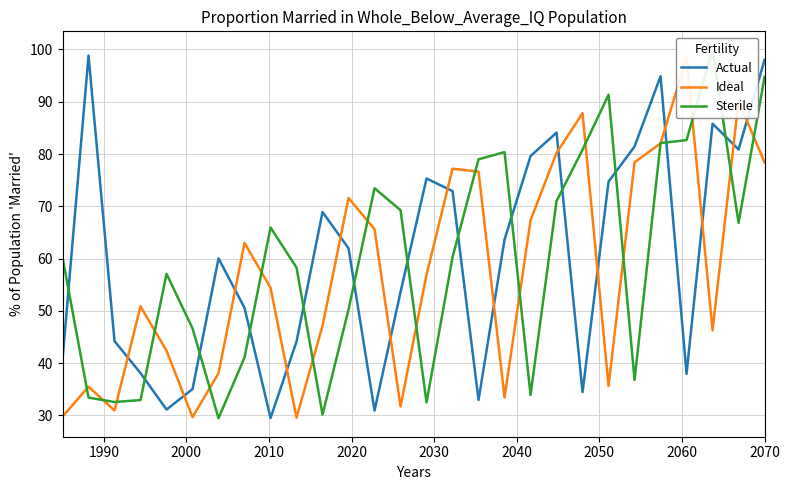

What is the lowest value of the Actual series?

29.5